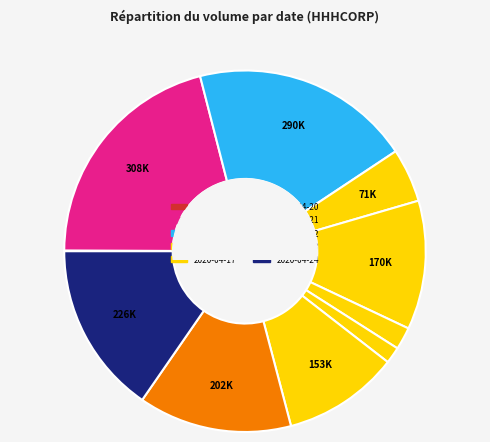

What is the largest slice in the pie chart?

2020-04-14